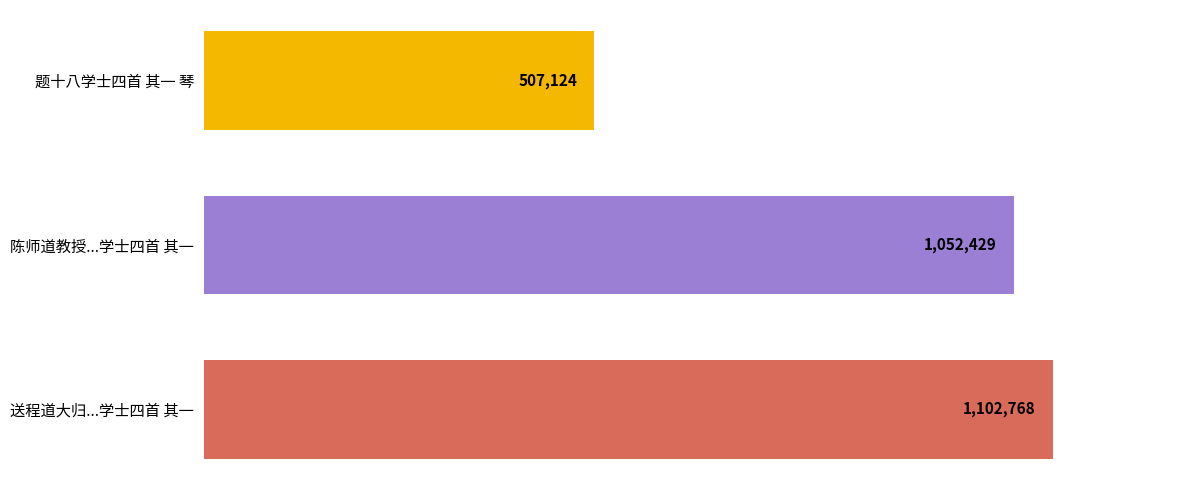

Are the bars horizontal?

Yes